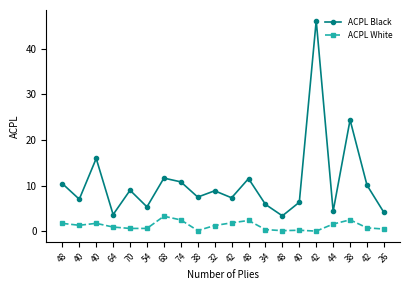

Reading left to right, what are all the values shown in this chart?

ACPL Black: 10.4	7.0	15.9	3.6	9.0	5.3	11.6	10.8	7.5	8.8	7.3	11.5	5.9	3.4	6.3	46.2	4.3	24.4	10.1	4.1
ACPL White: 1.7	1.3	1.7	0.9	0.6	0.6	3.3	2.5	0.1	1.2	1.8	2.3	0.3	0.1	0.2	0.0	1.6	2.5	0.7	0.5